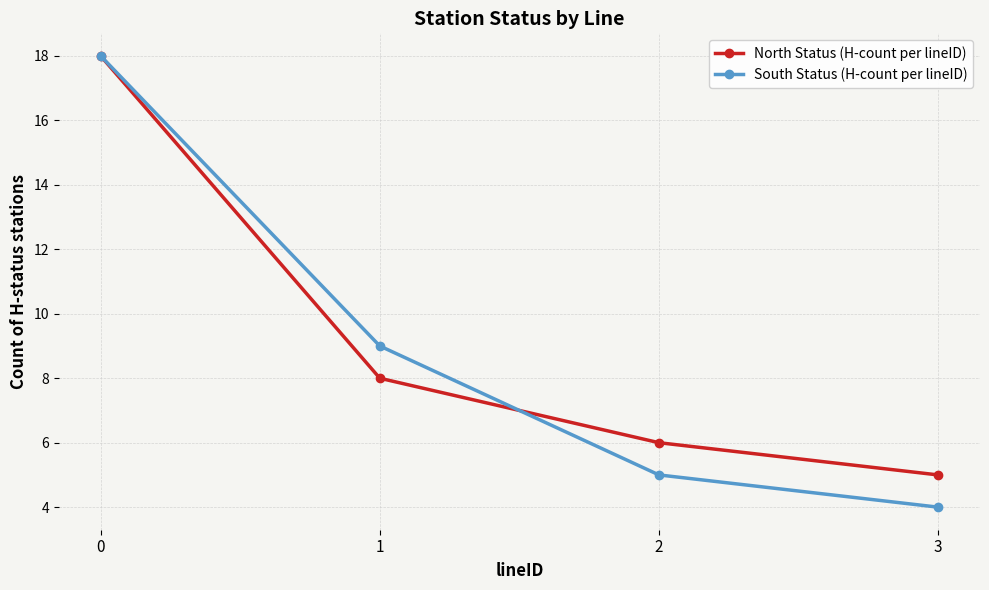

True or false: South Status (H-count per lineID) has a value of 5 at 2.

True